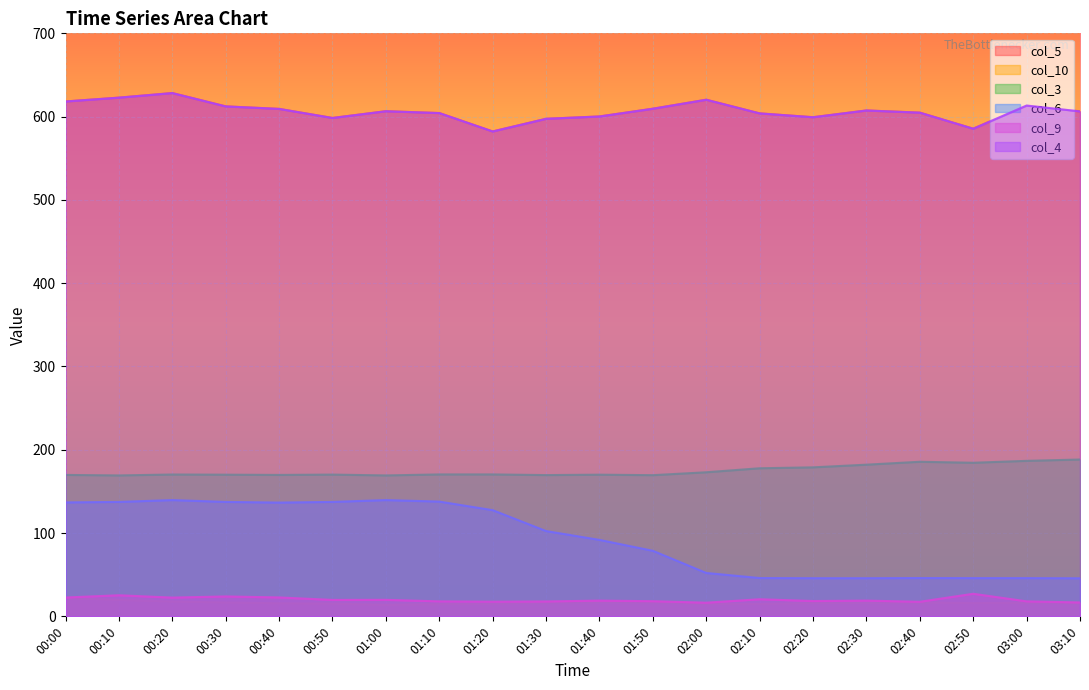

True or false: col_4 and col_9 intersect in this chart.

False